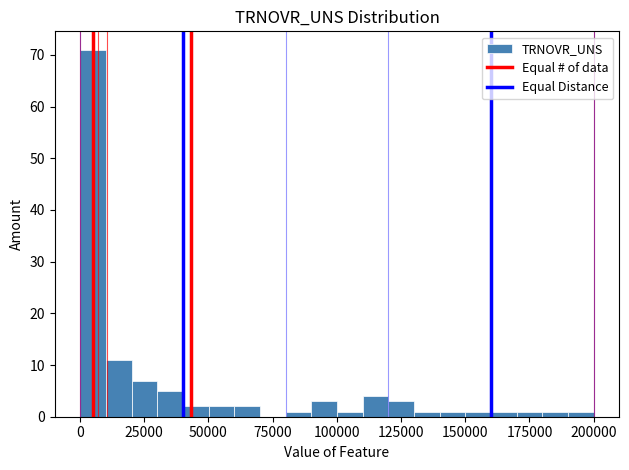

Around what value on the x-axis is the tallest bar? Give the approximate position of its centre, as read against the axis.

5000